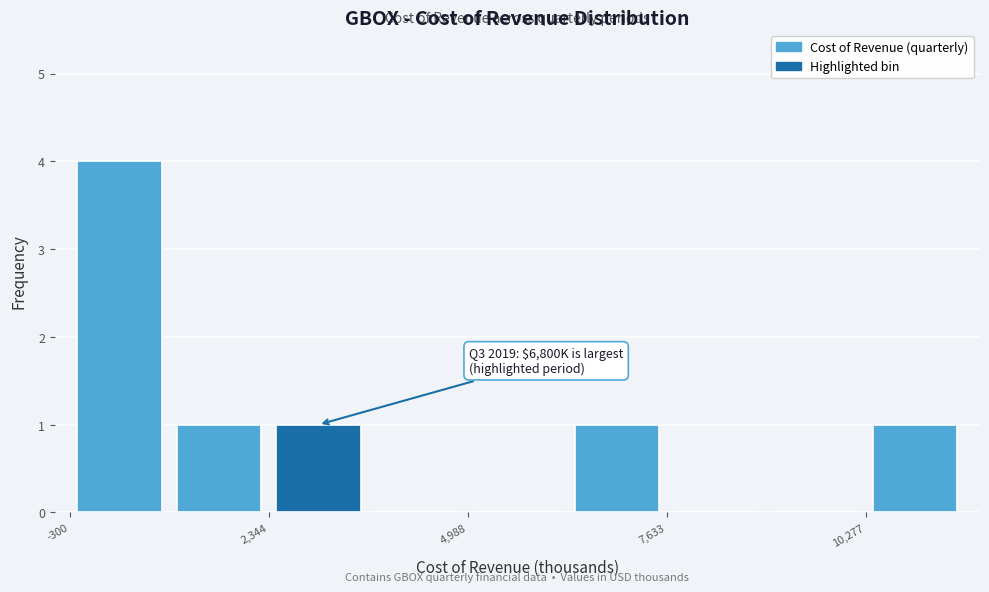

Around what value on the x-axis is the tallest bar? Give the approximate position of its centre, as read against the axis.

500